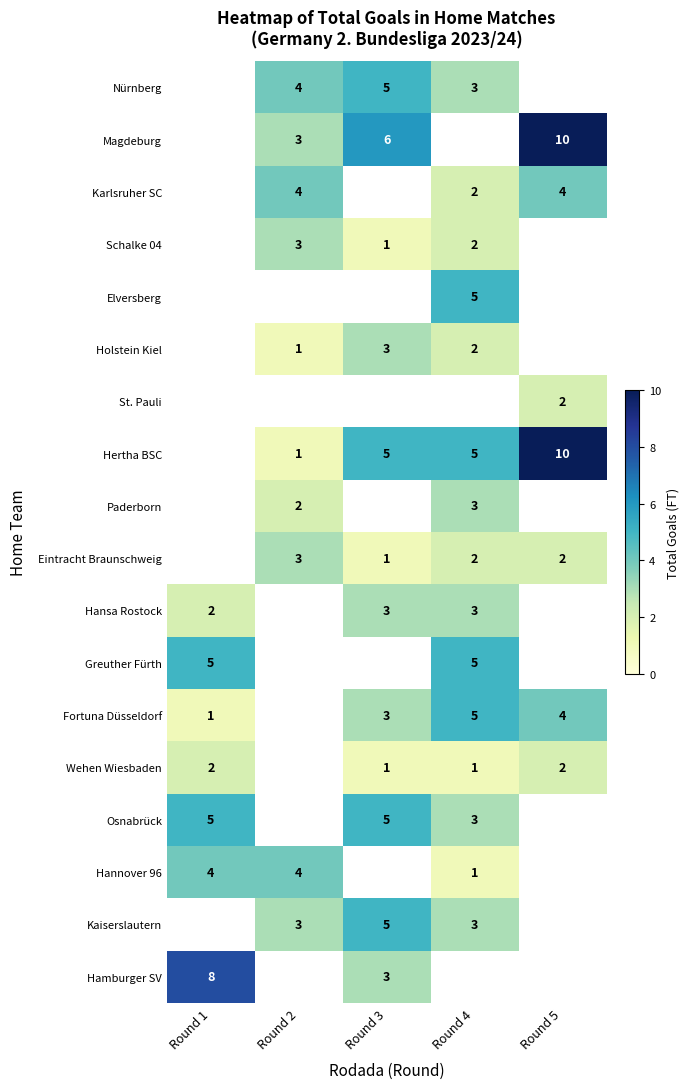

Is the value of Eintracht Braunschweig at Round 5 greater than the value of Wehen Wiesbaden at Round 3?

Yes